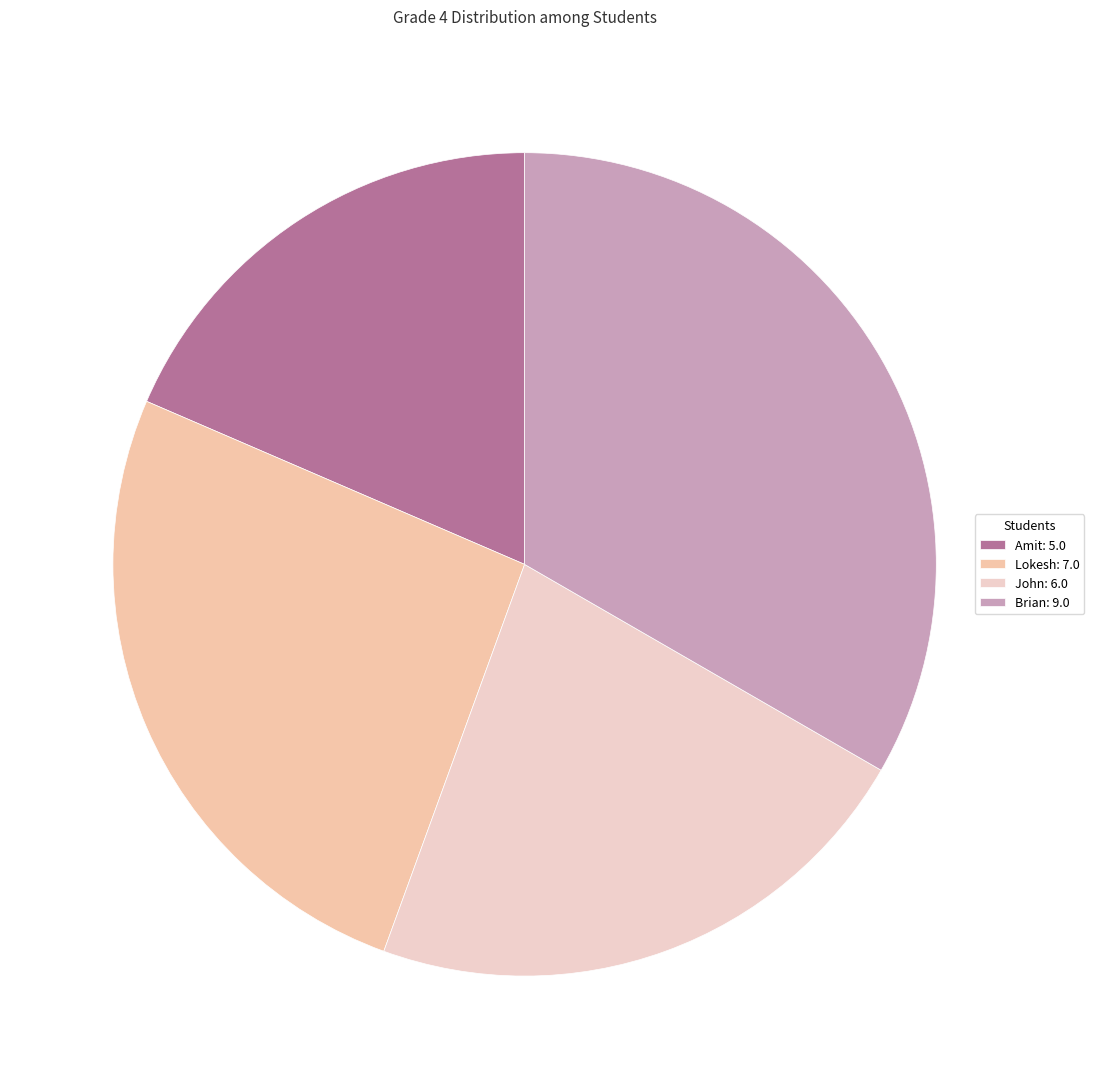

What is the largest slice in the pie chart?

Brian